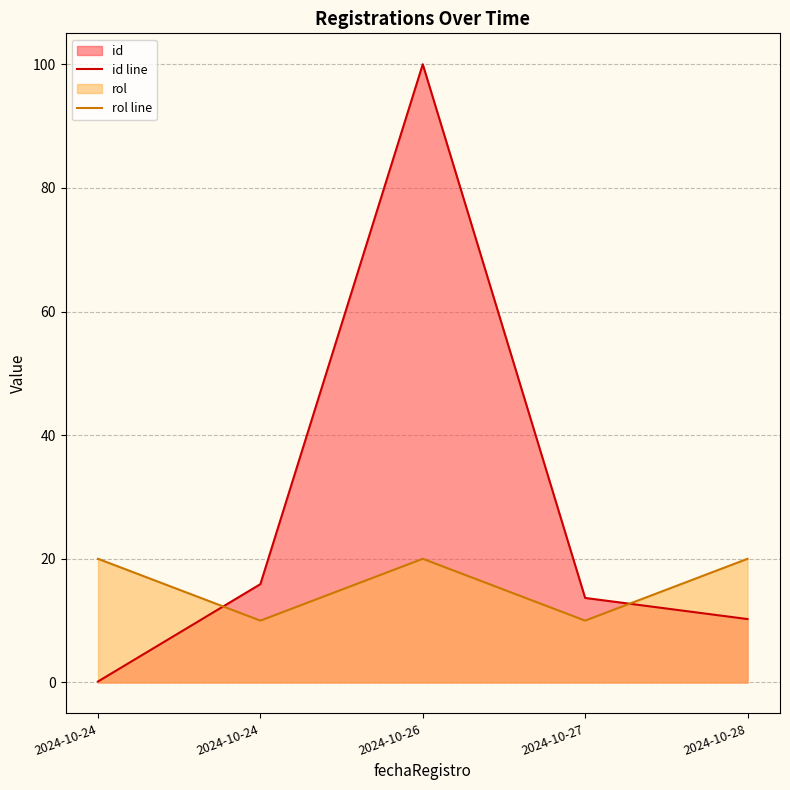

Does the chart have visible grid lines?

Yes